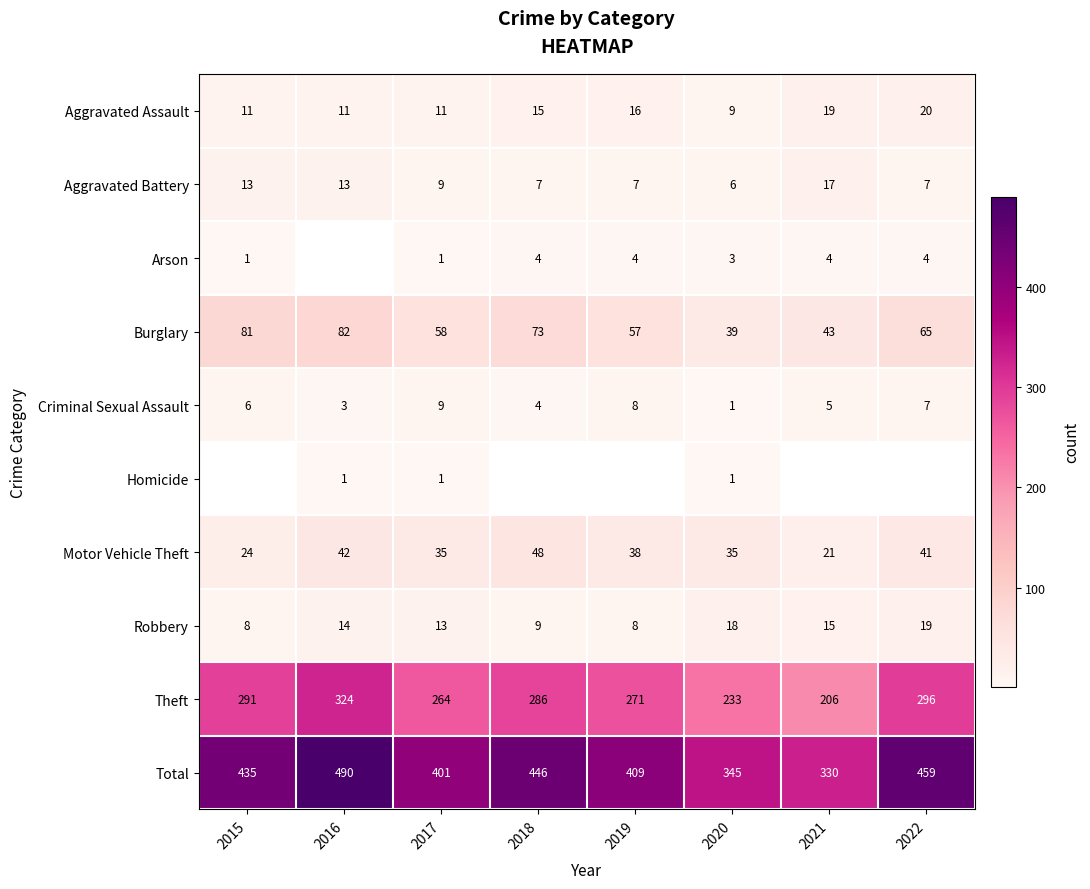

Which category has the highest value in the Aggravated Battery series?

2021